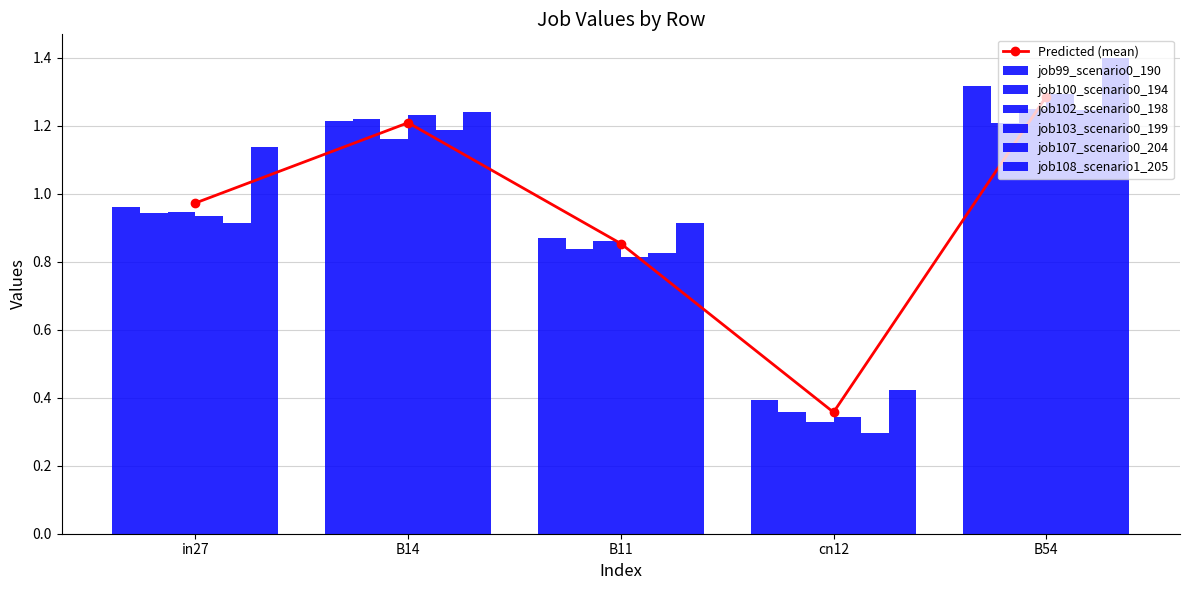

Reading left to right, what are all the values shown in this chart?

job99_scenario0_190: 1.0	1.2	0.9	0.4	1.3
job100_scenario0_194: 0.9	1.2	0.8	0.4	1.2
job102_scenario0_198: 0.9	1.2	0.9	0.3	1.2
job103_scenario0_199: 0.9	1.2	0.8	0.3	1.3
job107_scenario0_204: 0.9	1.2	0.8	0.3	1.2
job108_scenario1_205: 1.1	1.2	0.9	0.4	1.4